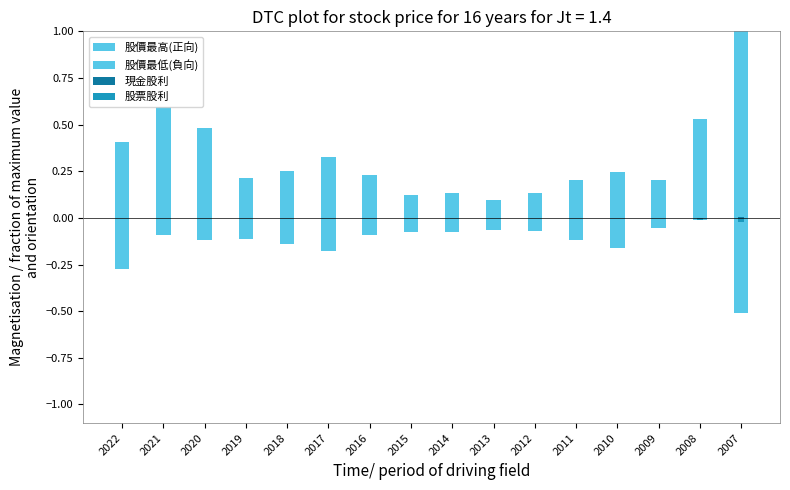

True or false: 股價最高(正向) has a value of 0.1 at 2012.

False